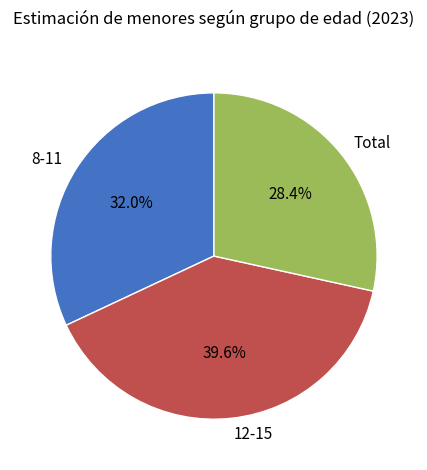

What is the smallest slice in the pie chart?

Total